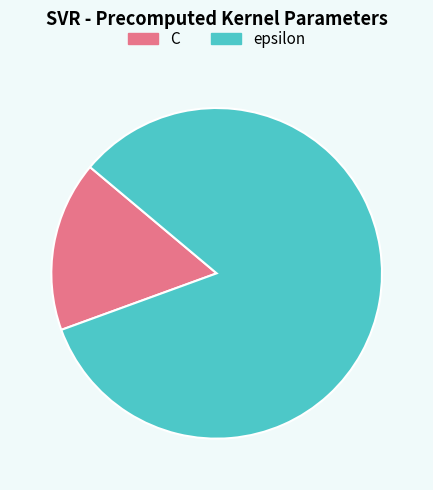

Rank the categories by value from highest to lowest.

epsilon, C